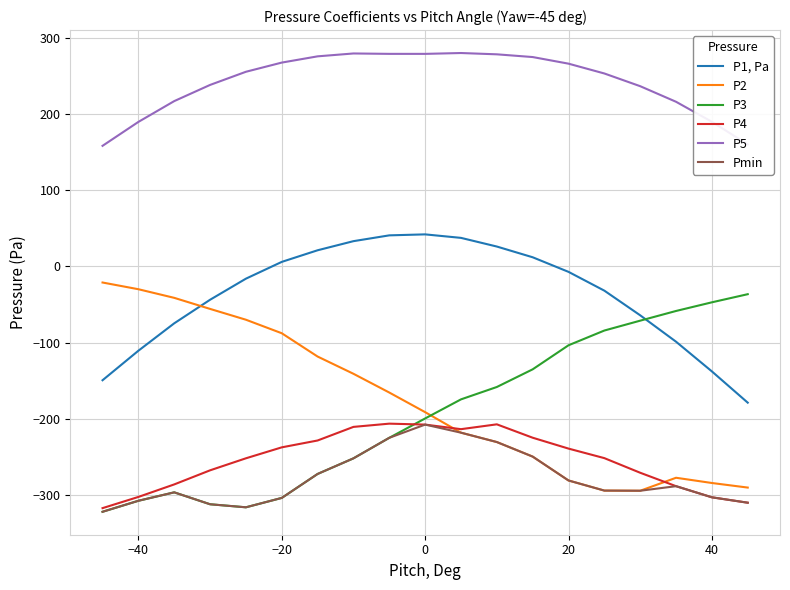

What is the smallest value displayed?

-322.0